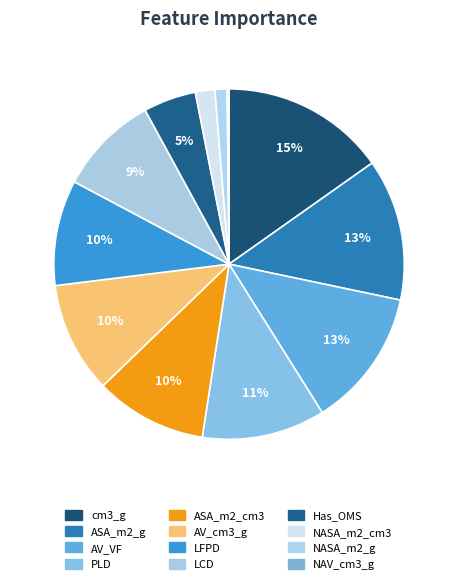

To the nearest percent, what portion does PLD represent?

11%